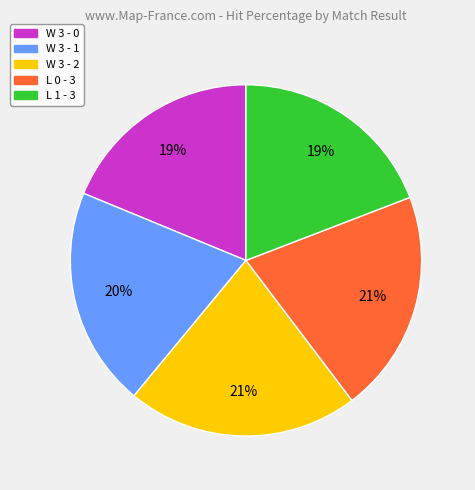

How many segments does this pie chart have?

5